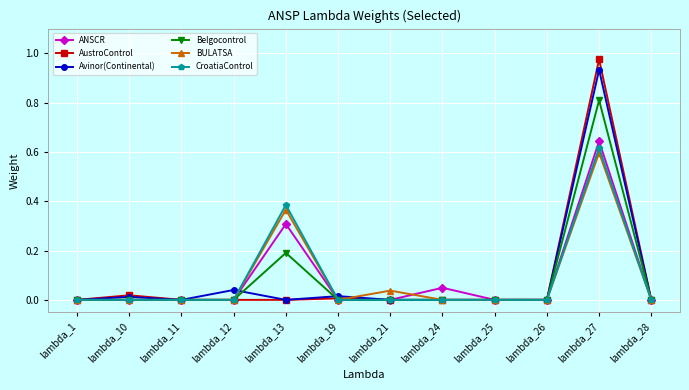

Which category has the highest value across all series?

lambda_27